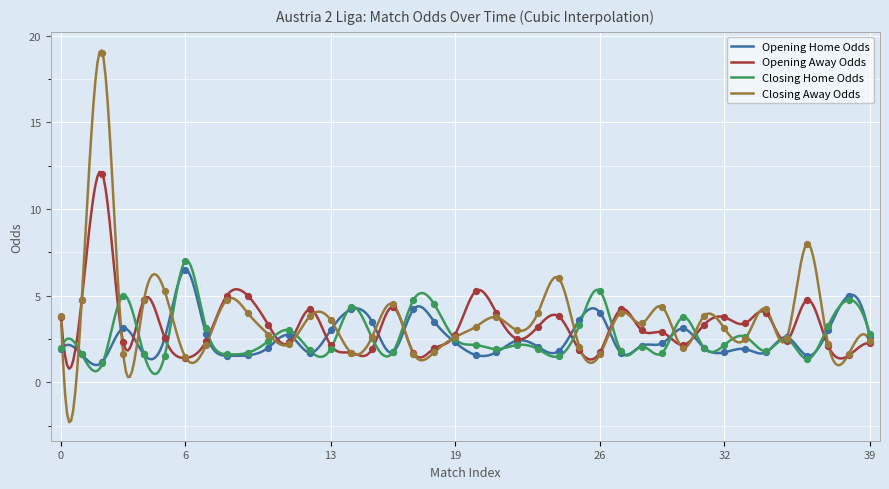

At which category is the sum across all series the highest?

2